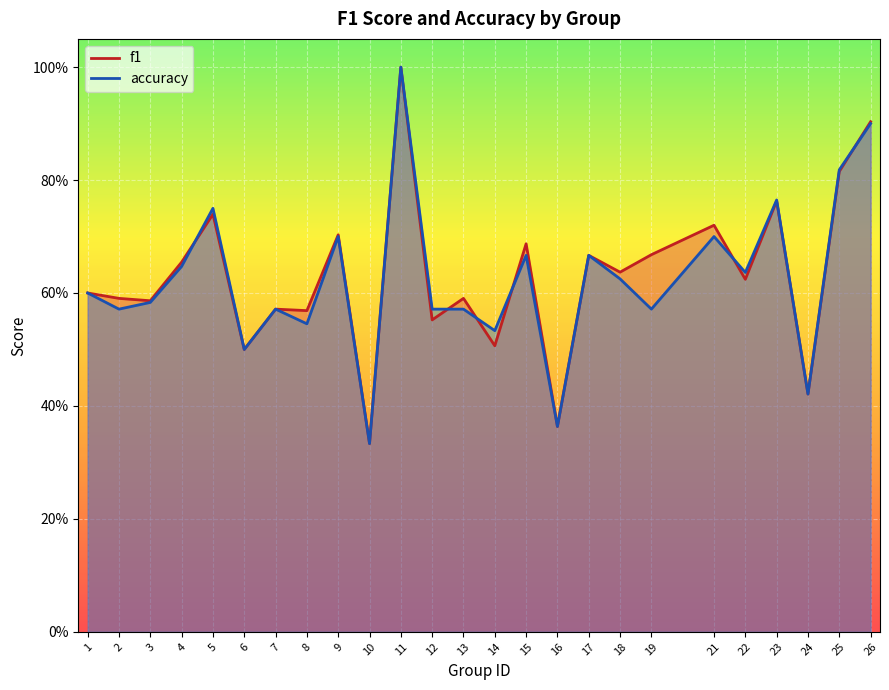

Is it true that accuracy equals 0.7 at 17?

True